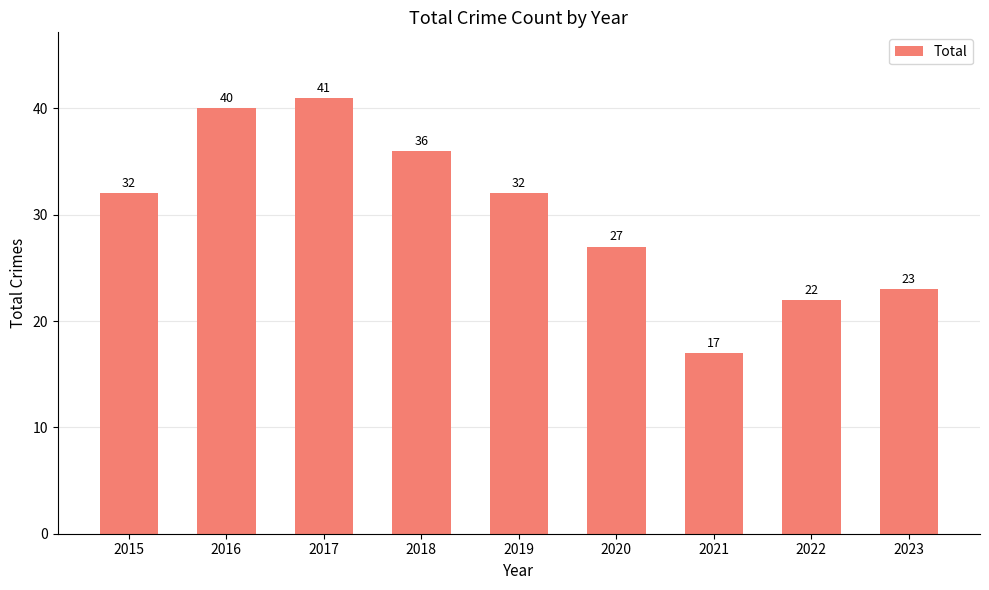

What is the ratio of the value at 2015 to the value at 2018?

0.9